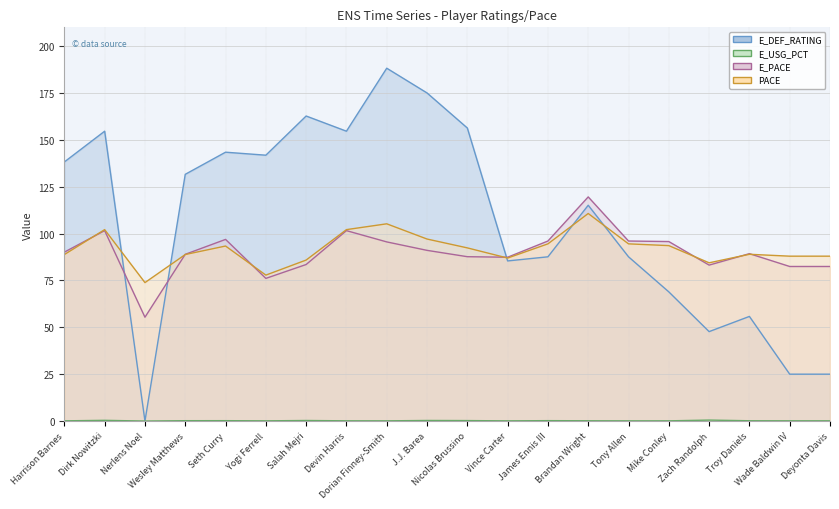

How many lines are shown in the chart?

4